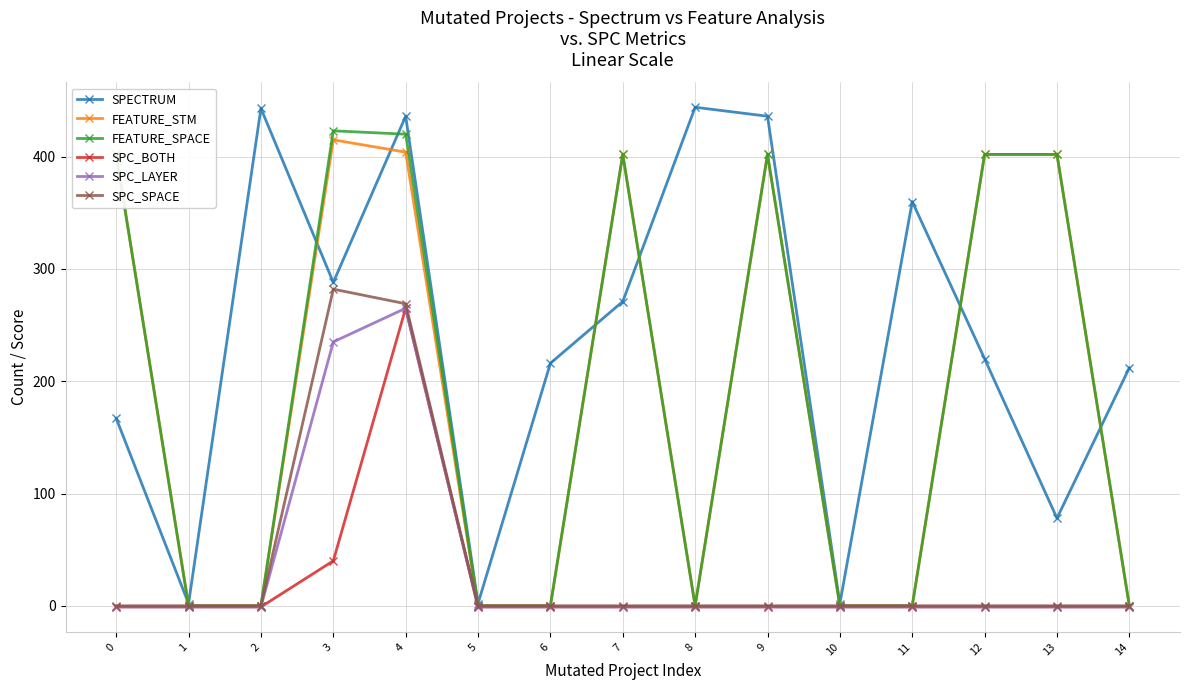

At which category is the sum across all series the highest?

4